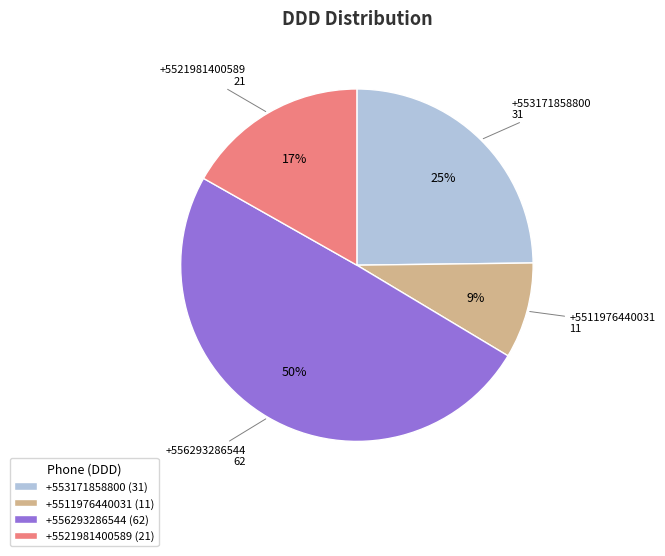

Rank the categories by value from lowest to highest.

+5511976440031, +5521981400589, +553171858800, +556293286544